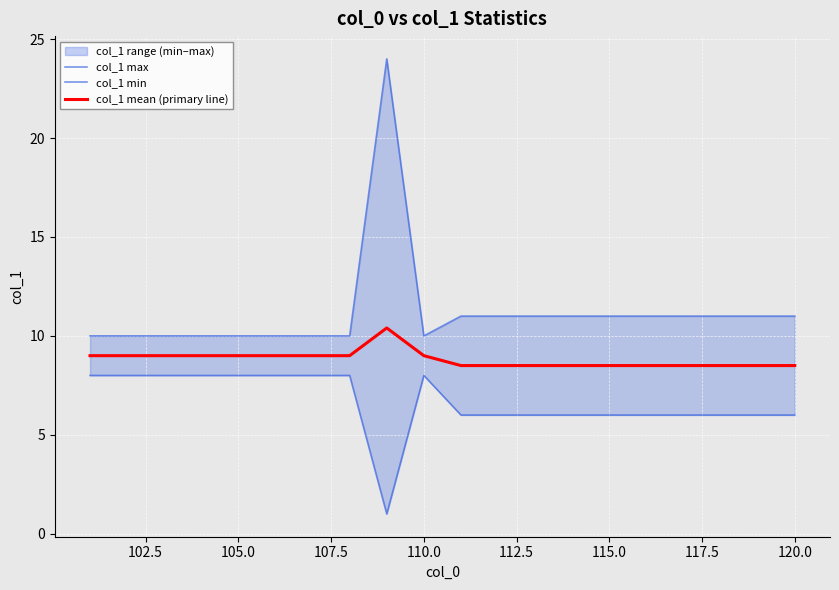

What is the lowest value of the col_1 mean (primary line) series?

8.5